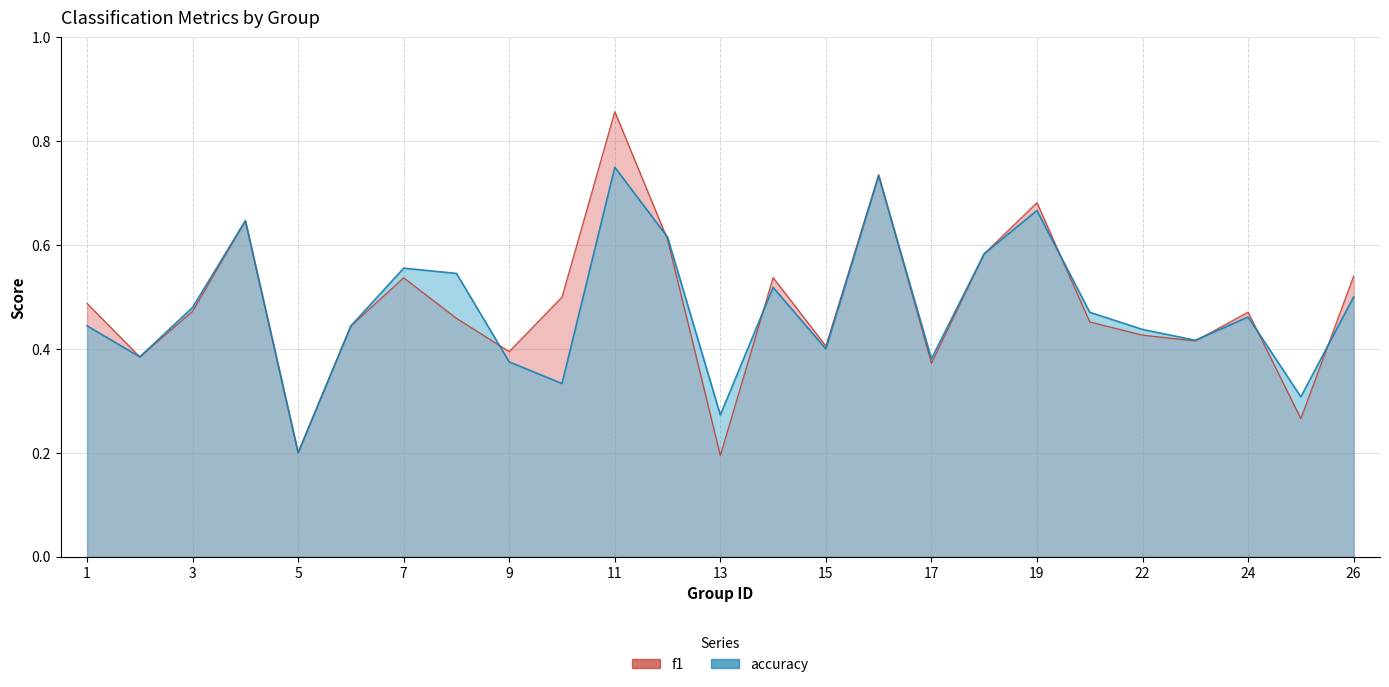

Where is accuracy nearest to the value 0?

5